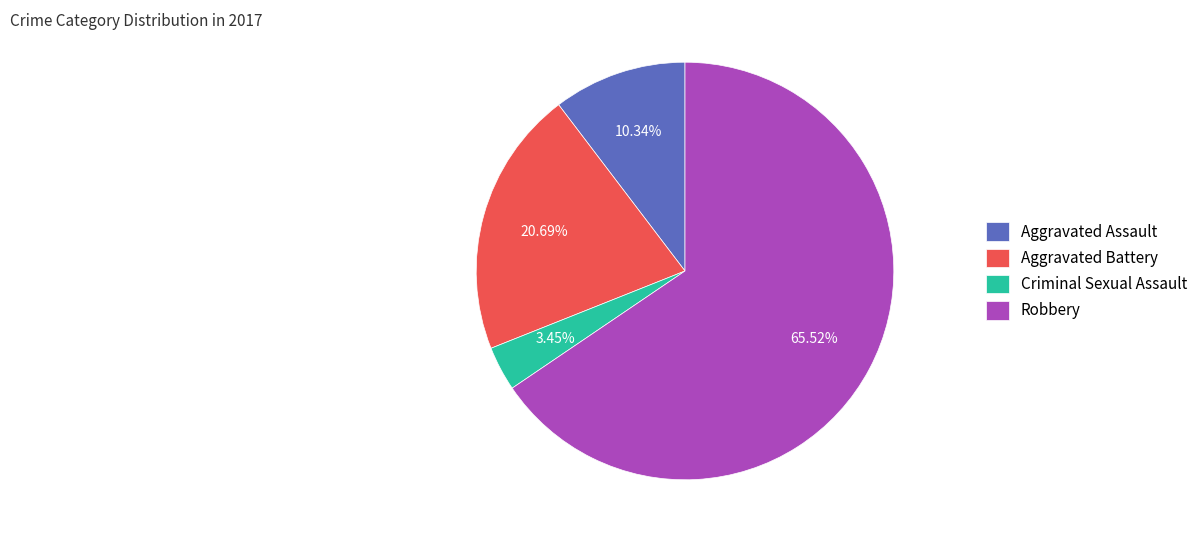

To the nearest percent, what percentage of the pie is Aggravated Assault?

10%